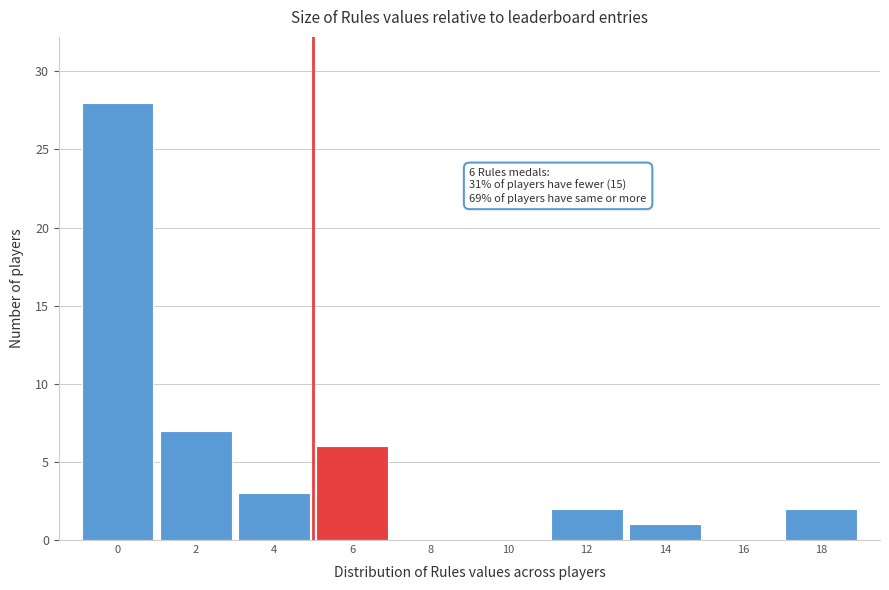

Reading left to right, what are all the values shown in this chart?

0=28	2=7	4=3	6=6	8=0	10=0	12=2	14=1	16=0	18=2